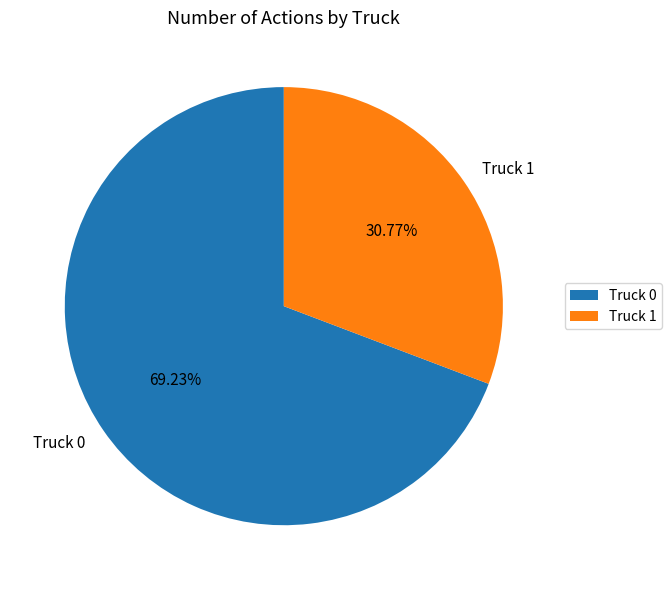

What percentage is NOT represented by Truck 0?

30.8%